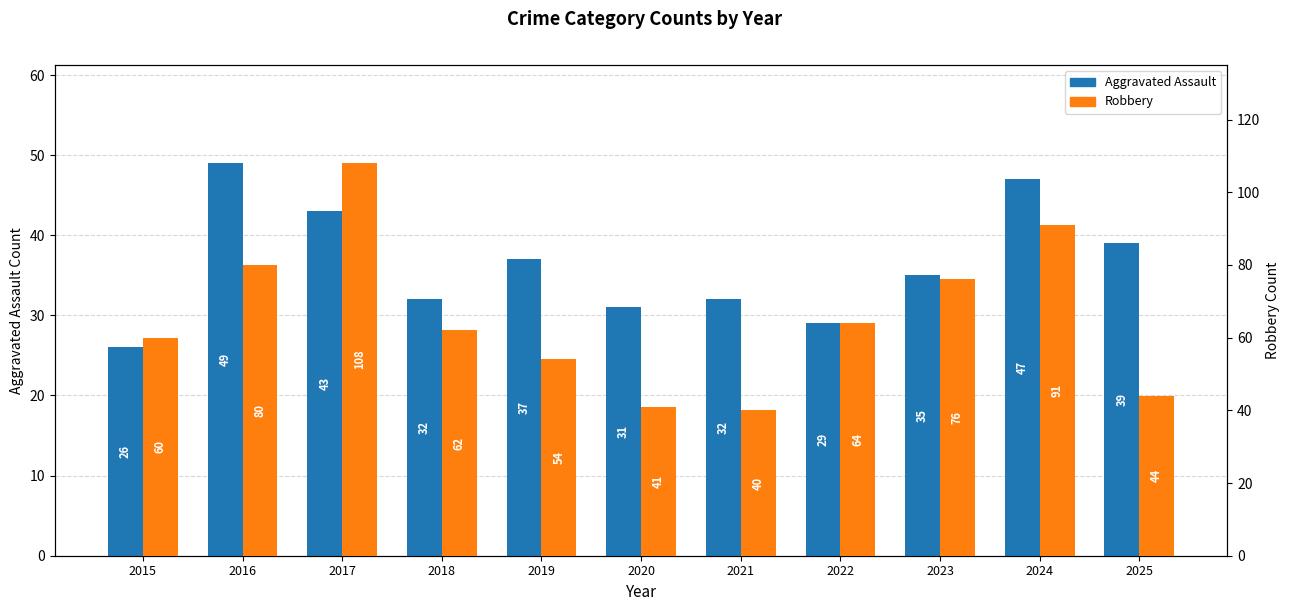

Is it true that Aggravated Assault equals 35 at 2023?

True